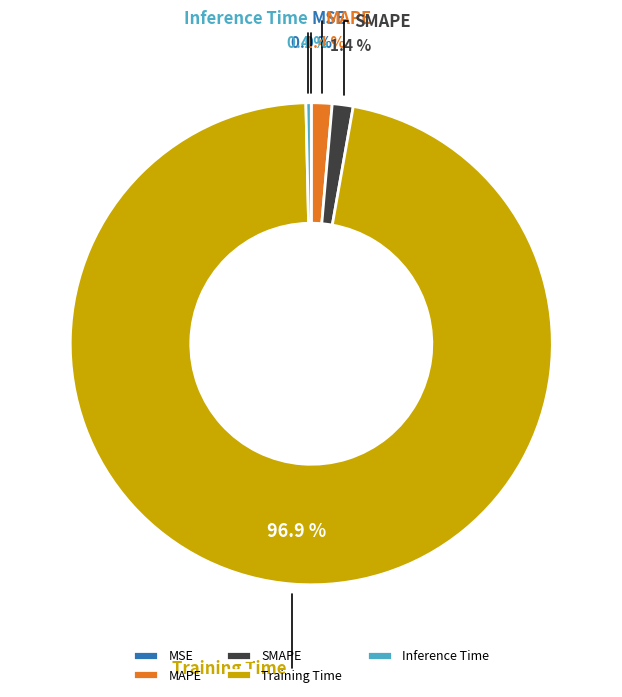

What portion of the pie excludes Inference Time?

99.6%